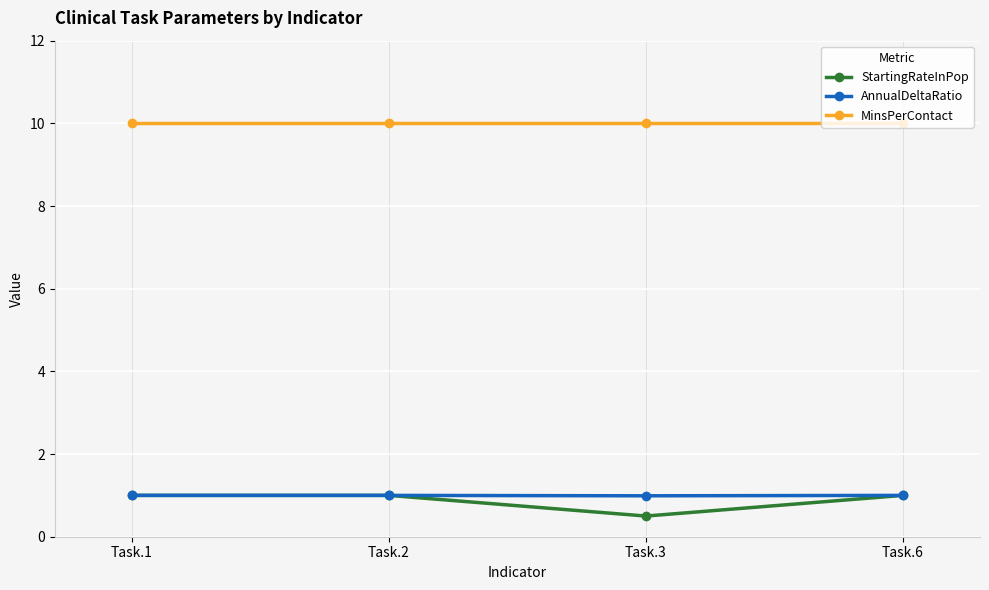

What are all the series names shown in the legend?

StartingRateInPop, AnnualDeltaRatio, MinsPerContact